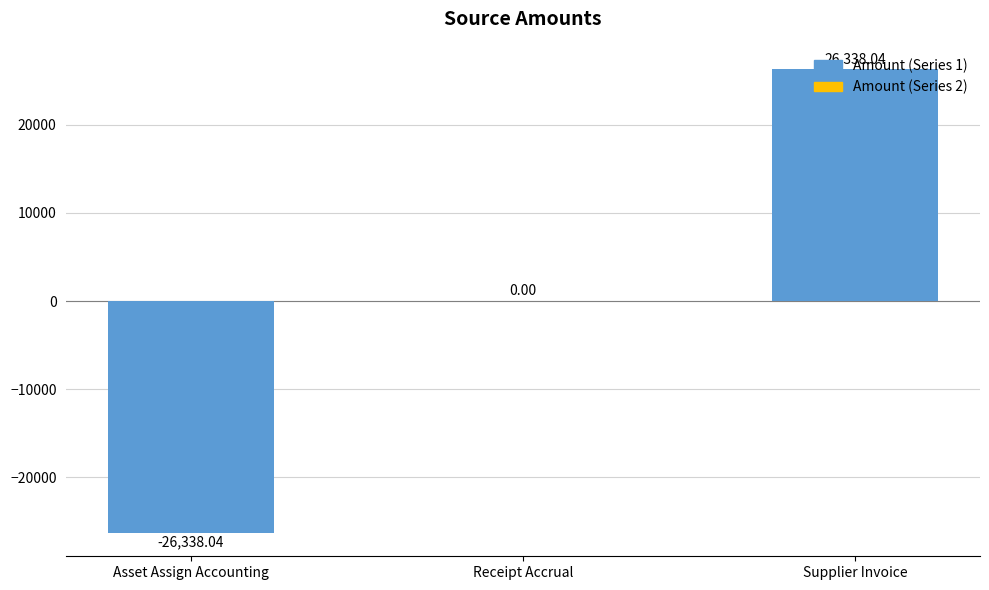

The chart shows a value of 26338.0 at Supplier Invoice. True or false?

True